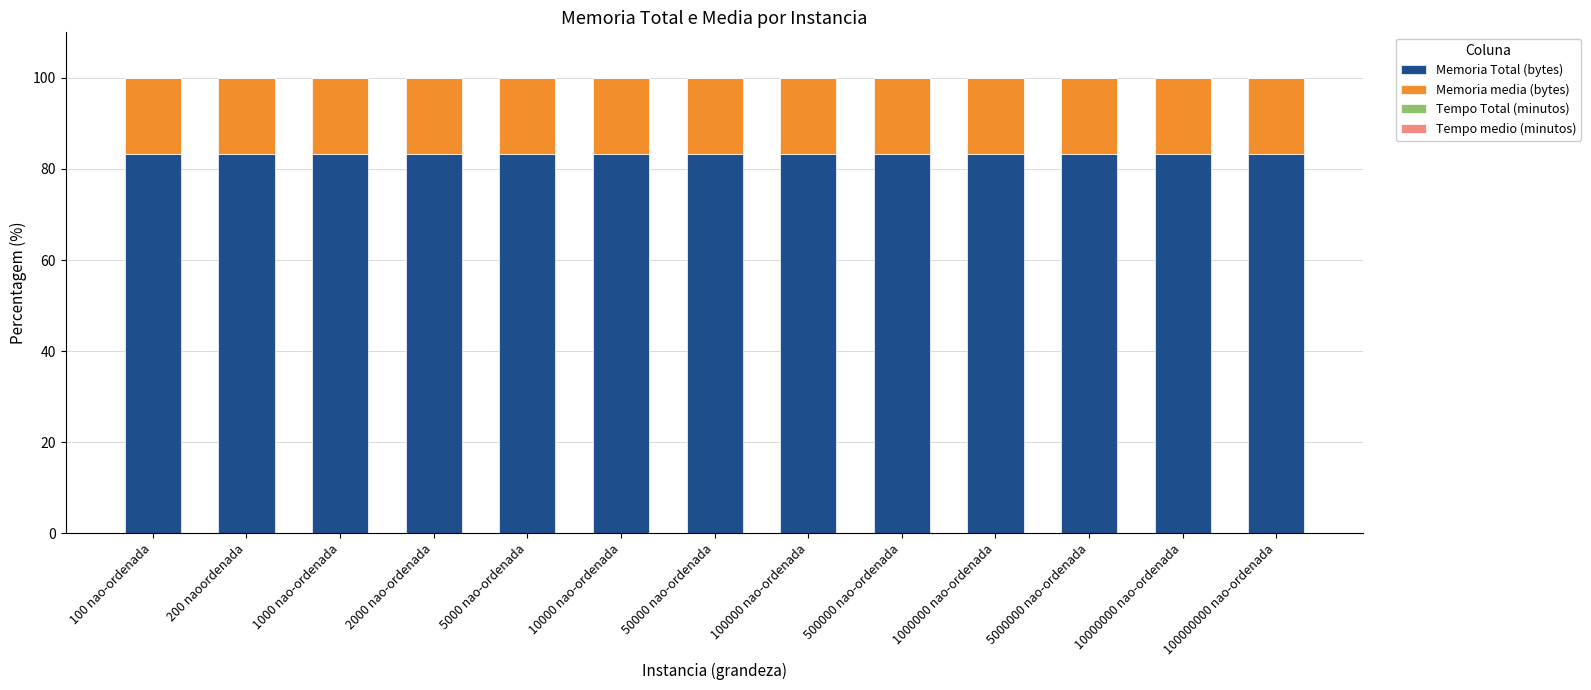

What is the maximum value for Memoria Total (bytes)?

83.3